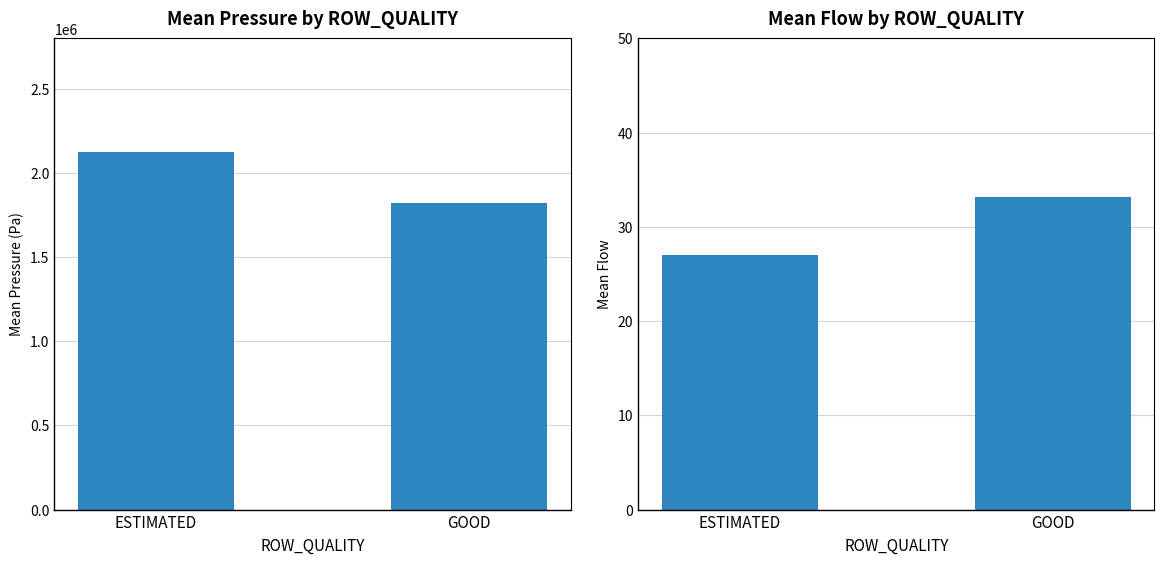

The value of Mean Pressure at ESTIMATED is 3559352.3. True or false?

False